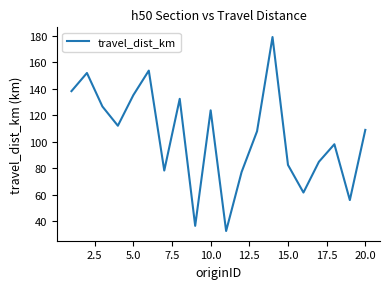

What is the difference between the maximum and minimum values?

146.4